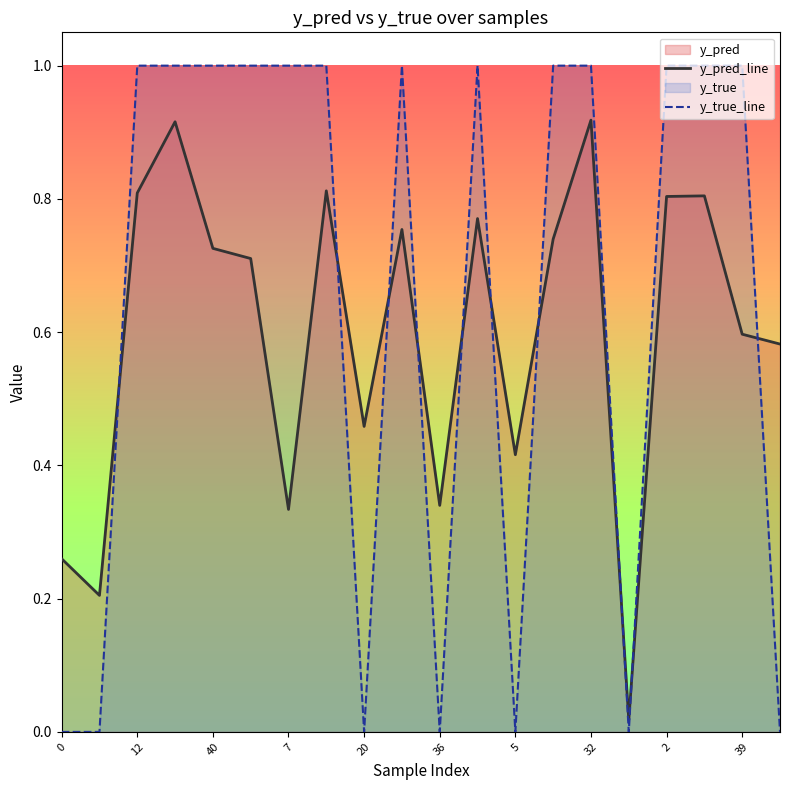

How many interior local valleys does the y_pred_line series have?

6